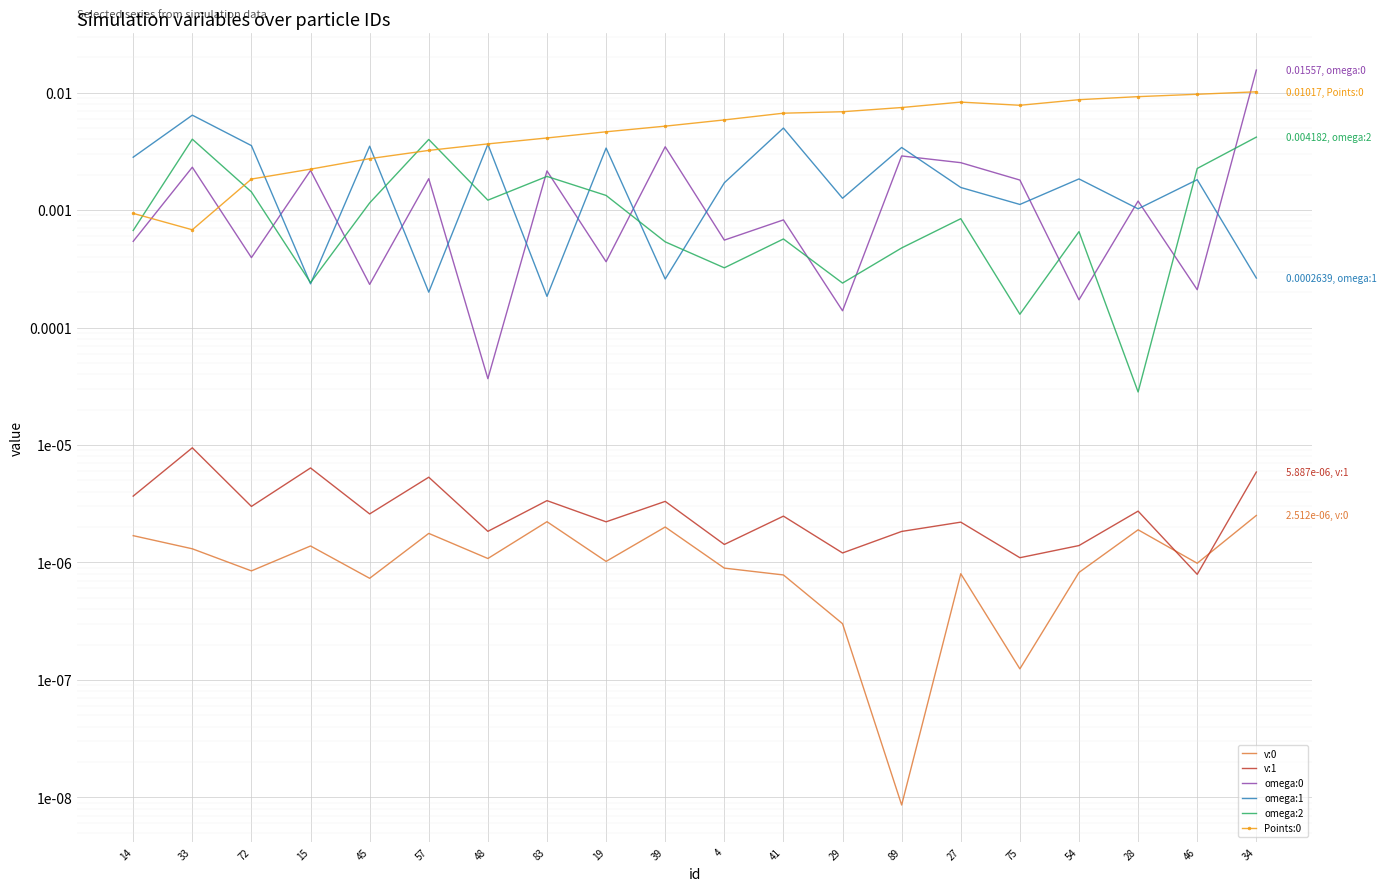

After their last crossing, which series has the higher values: v:1 or v:0?

v:1